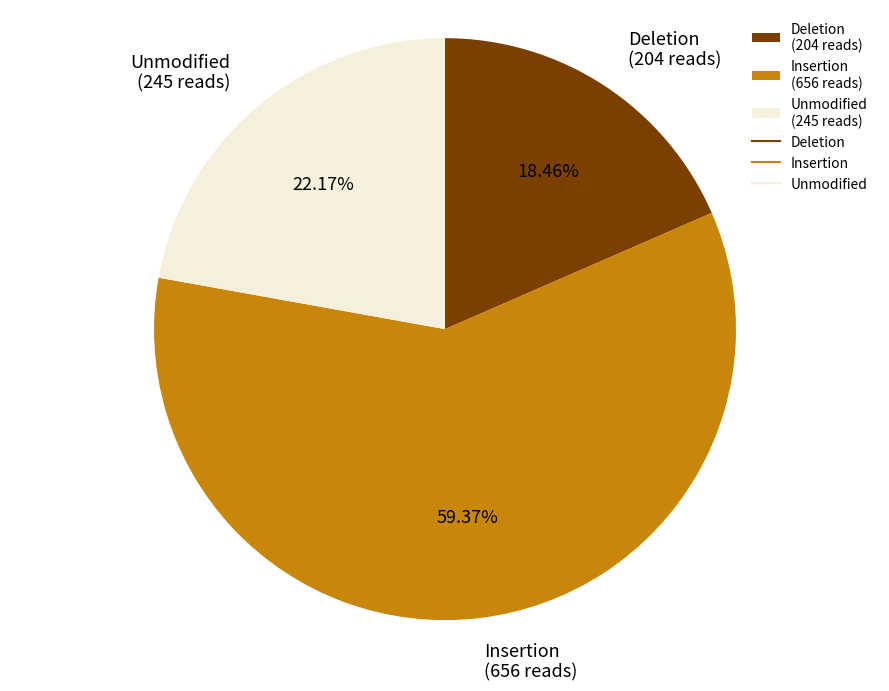

What is the majority slice?

Insertion (656 reads)